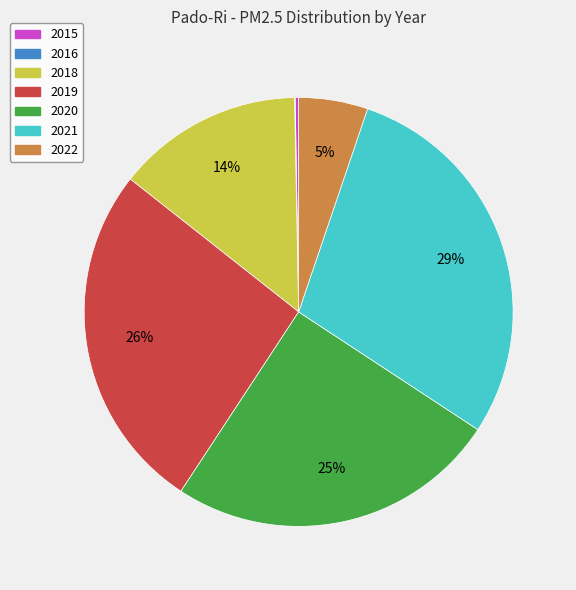

To the nearest percent, what is the difference between the largest and smallest slice percentages?

29%